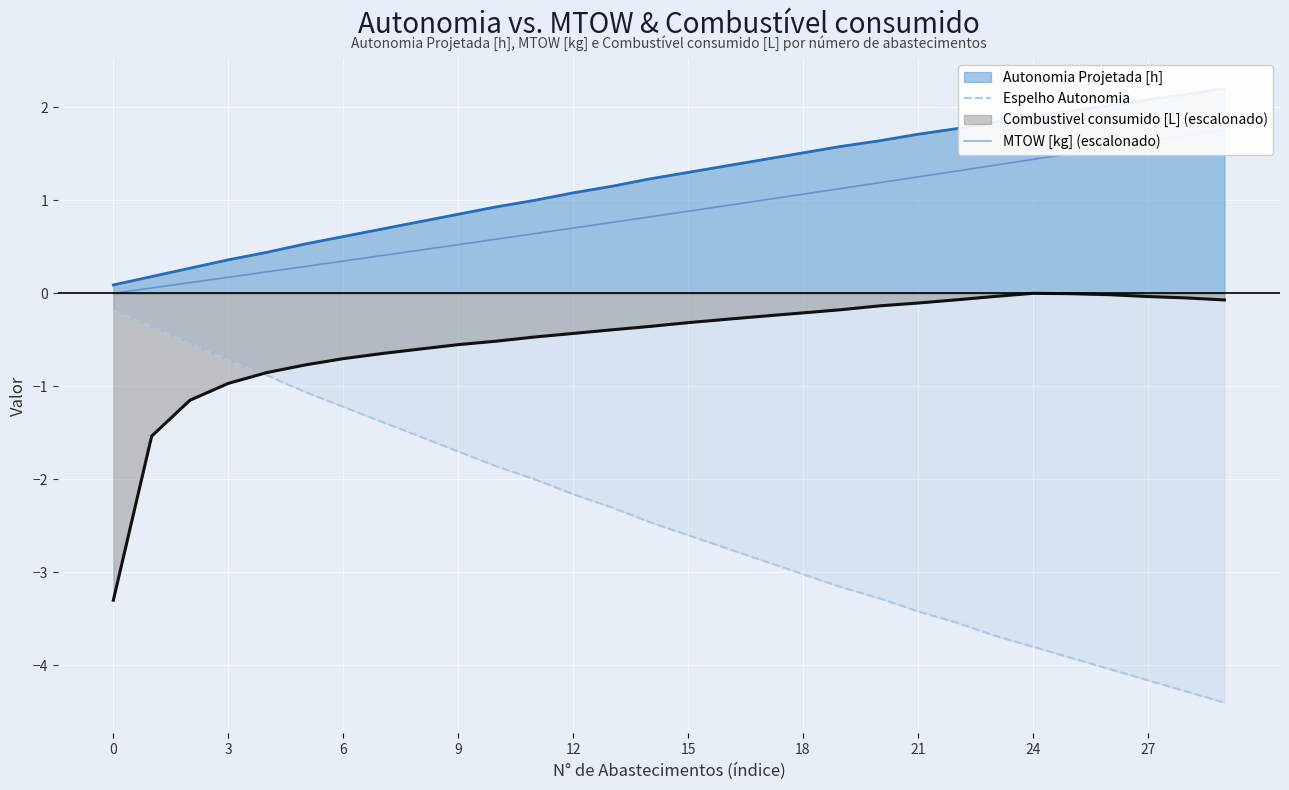

What is the sum of all MTOW [kg] (escalonado) values?

25.9